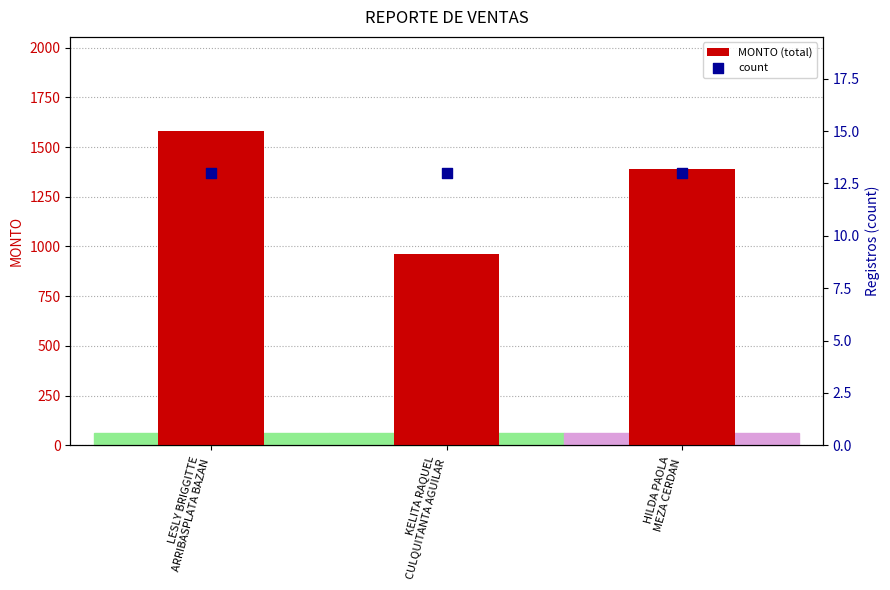

At how many categories does at least one series exceed 666?

3